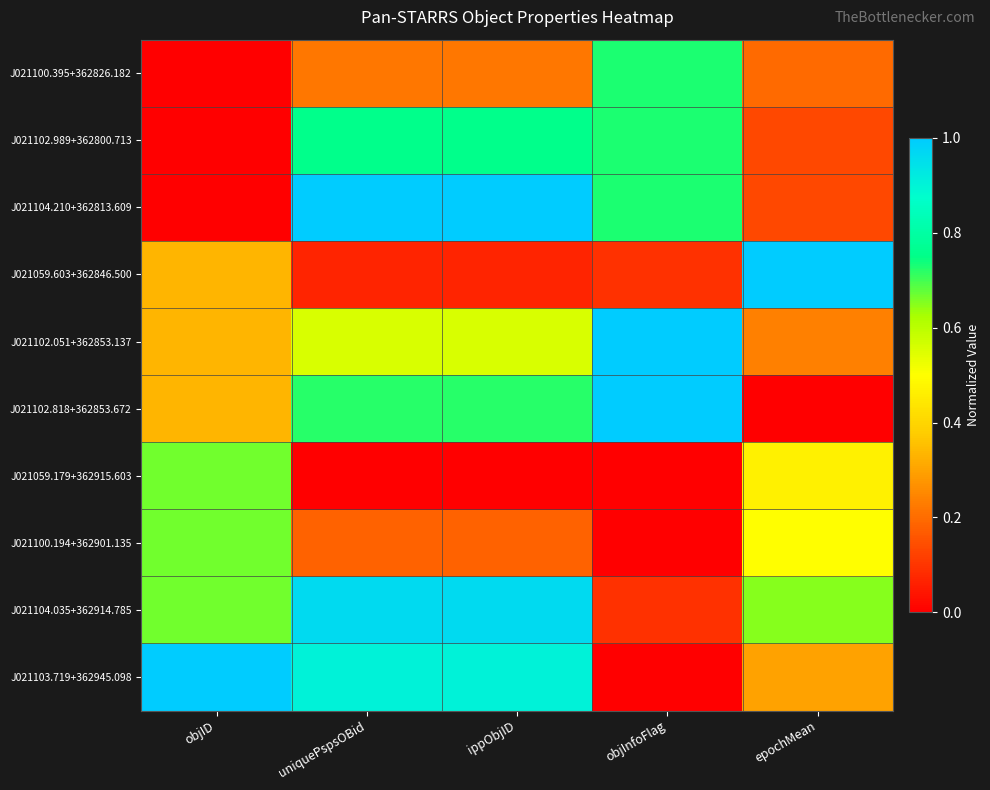

Reading left to right, what are all the values shown in this chart?

J021100.395+362826.182: objID=0.0	uniquePspsOBid=0.2	ippObjID=0.2	objInfoFlag=0.7	epochMean=0.2
J021102.989+362800.713: objID=0.0	uniquePspsOBid=0.8	ippObjID=0.8	objInfoFlag=0.7	epochMean=0.1
J021104.210+362813.609: objID=0.0	uniquePspsOBid=1.0	ippObjID=1.0	objInfoFlag=0.7	epochMean=0.1
J021059.603+362846.500: objID=0.3	uniquePspsOBid=0.1	ippObjID=0.1	objInfoFlag=0.1	epochMean=1.0
J021102.051+362853.137: objID=0.3	uniquePspsOBid=0.6	ippObjID=0.6	objInfoFlag=1.0	epochMean=0.2
J021102.818+362853.672: objID=0.3	uniquePspsOBid=0.7	ippObjID=0.7	objInfoFlag=1.0	epochMean=0.0
J021059.179+362915.603: objID=0.7	uniquePspsOBid=0.0	ippObjID=0.0	objInfoFlag=0.0	epochMean=0.5
J021100.194+362901.135: objID=0.7	uniquePspsOBid=0.2	ippObjID=0.2	objInfoFlag=0.0	epochMean=0.5
J021104.035+362914.785: objID=0.7	uniquePspsOBid=1.0	ippObjID=1.0	objInfoFlag=0.1	epochMean=0.6
J021103.719+362945.098: objID=1.0	uniquePspsOBid=0.9	ippObjID=0.9	objInfoFlag=0.0	epochMean=0.3